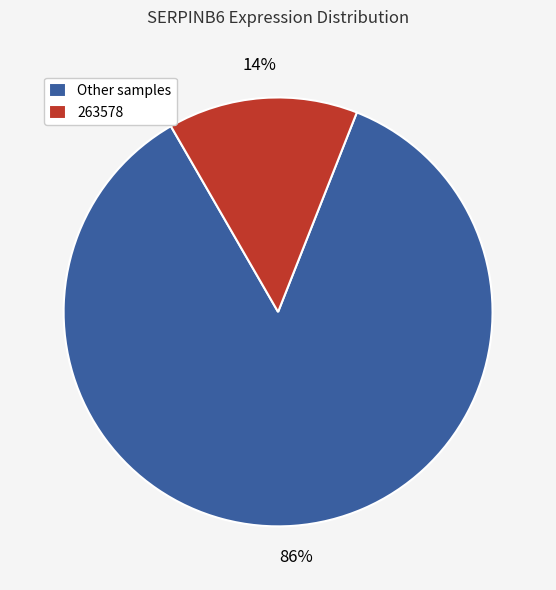

To the nearest percent, what is the average slice percentage?

50%